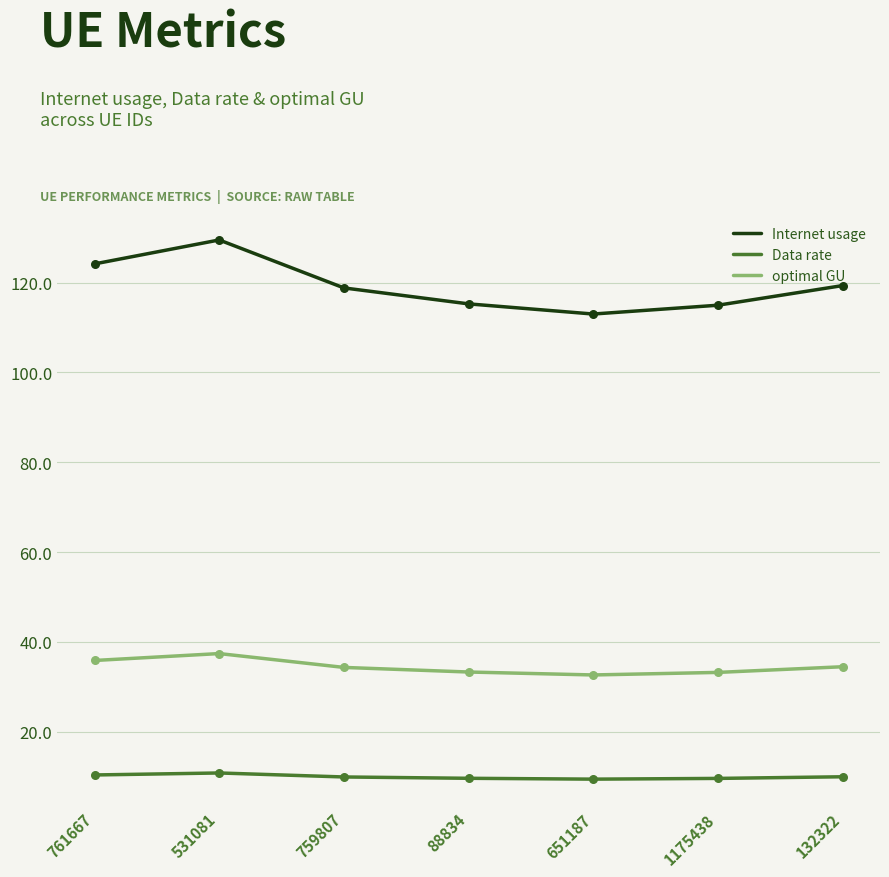

What is the spread (max minus min) of values at 759807?

108.9